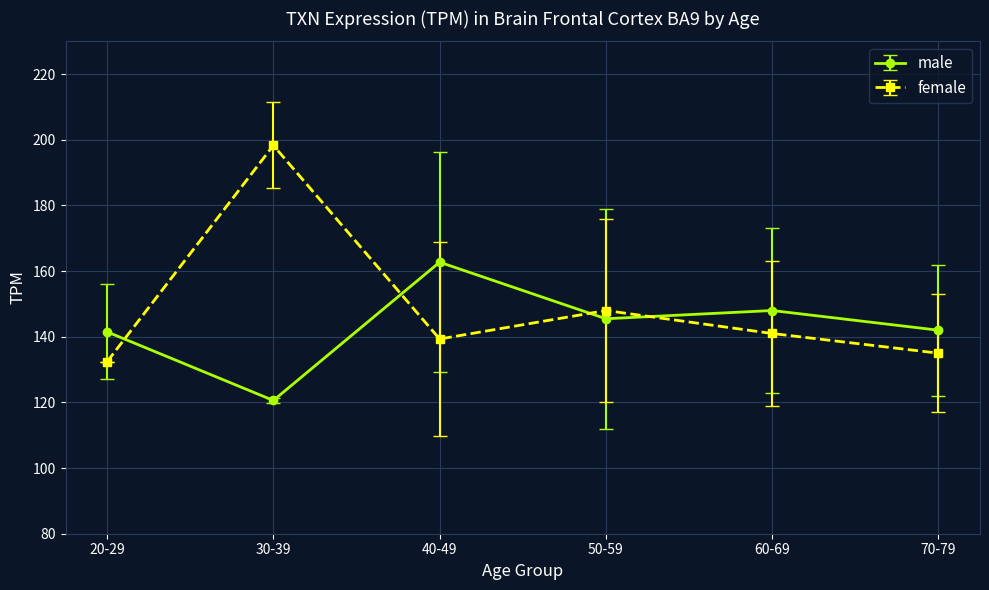

Between which two adjacent categories do male and female first intersect?

20-29 and 30-39